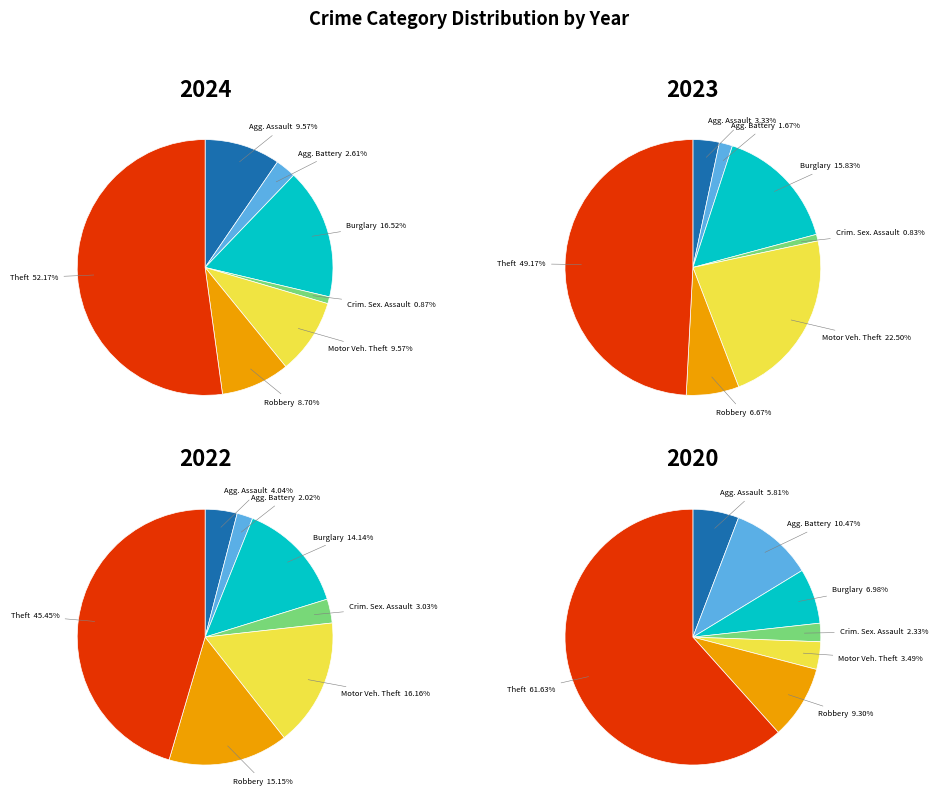

True or false: Burglary accounts for 3% of the total.

False